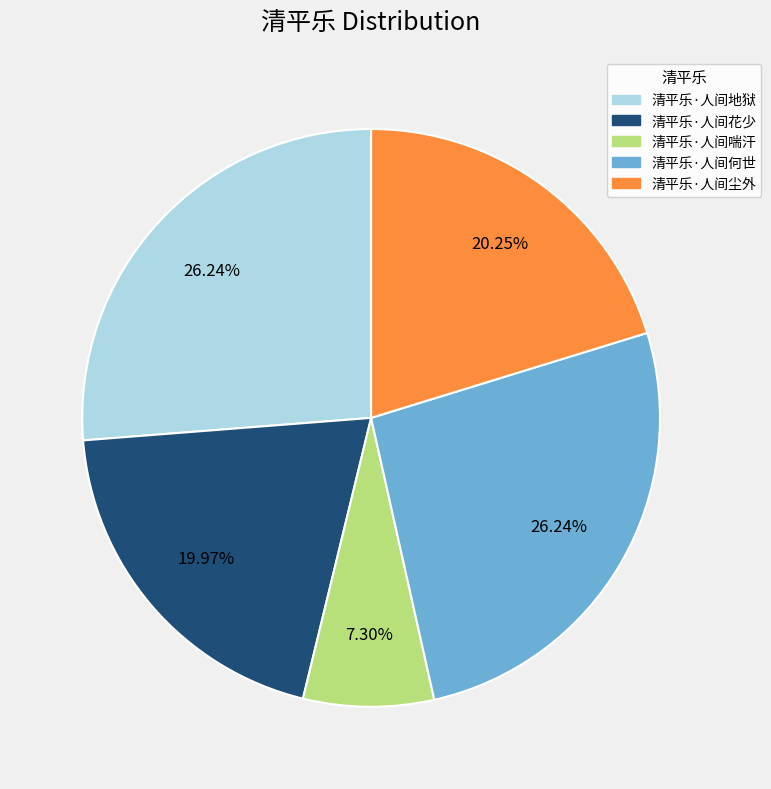

What portion of the pie excludes 清平乐·人间喘汗?

92.7%